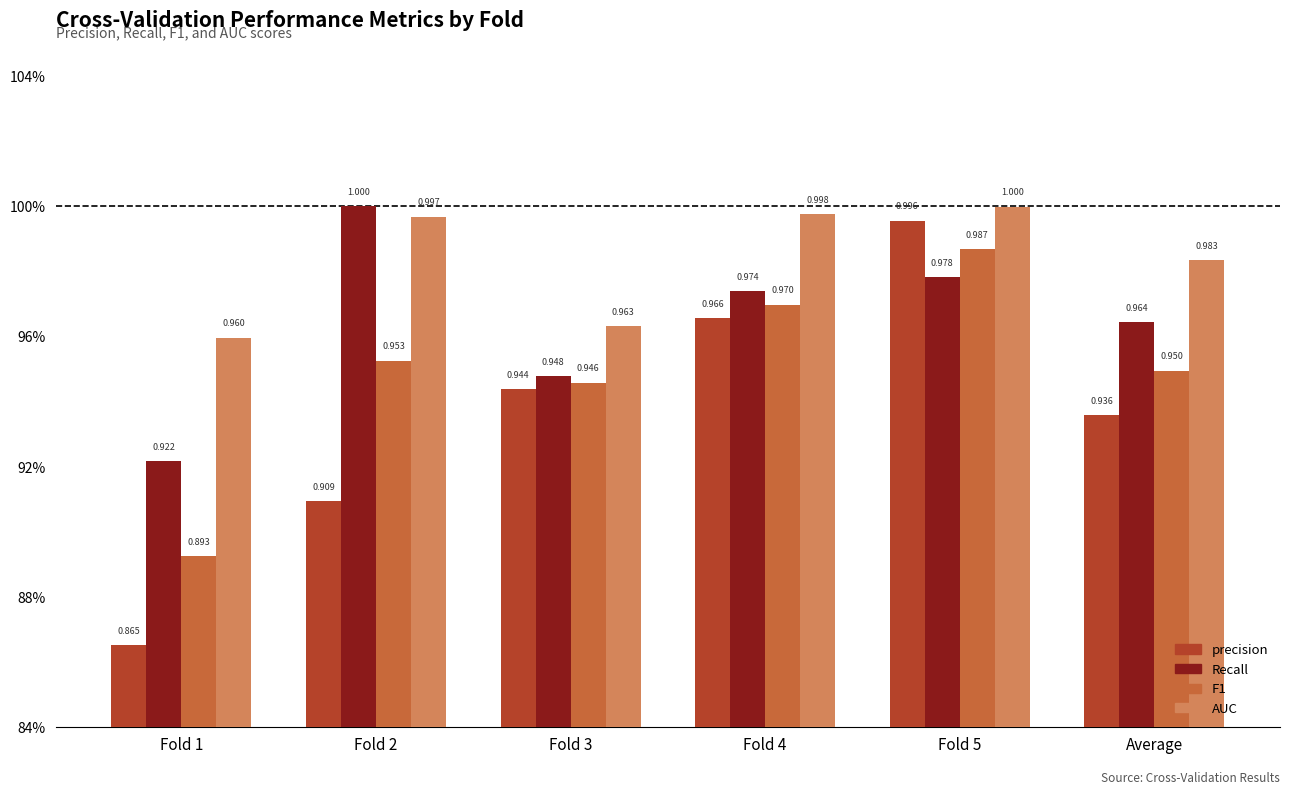

The AUC series shows 0.4 at Fold 1. True or false?

False